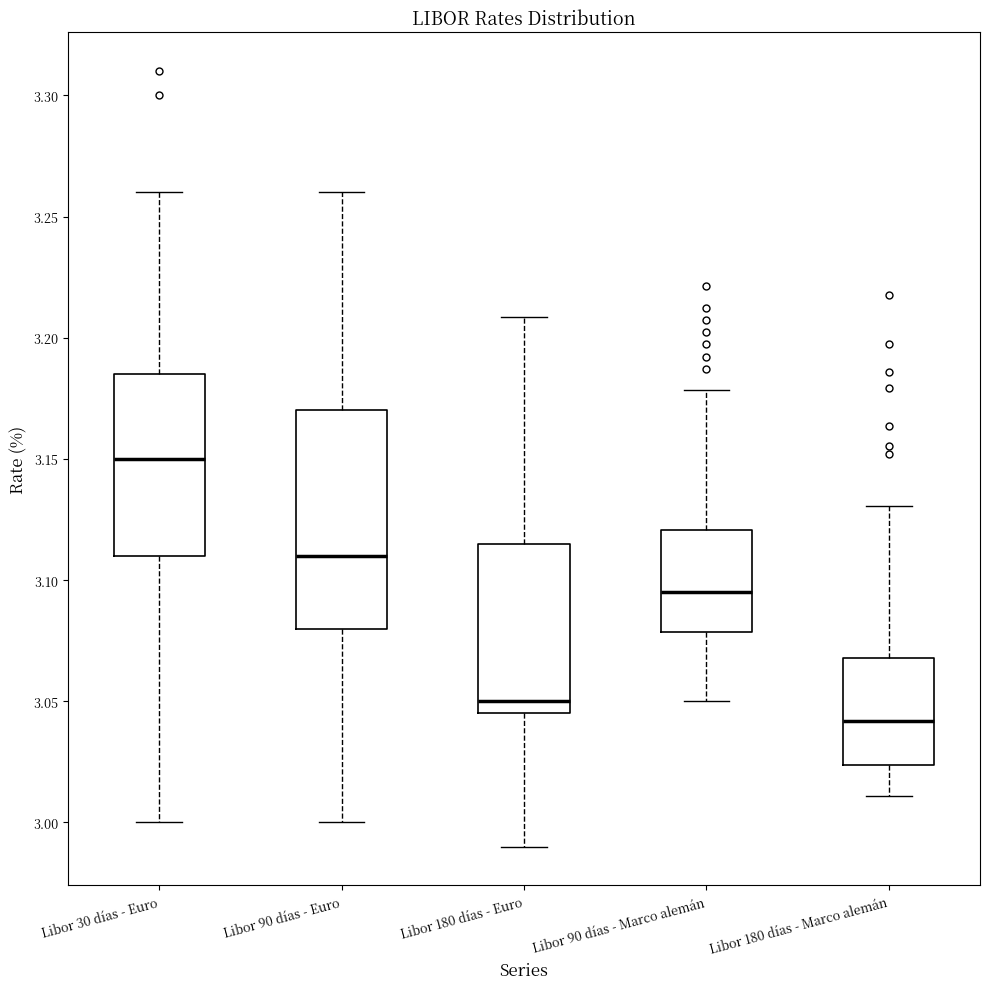

Which box's median line is the lowest?

Libor 180 días - Marco alemán